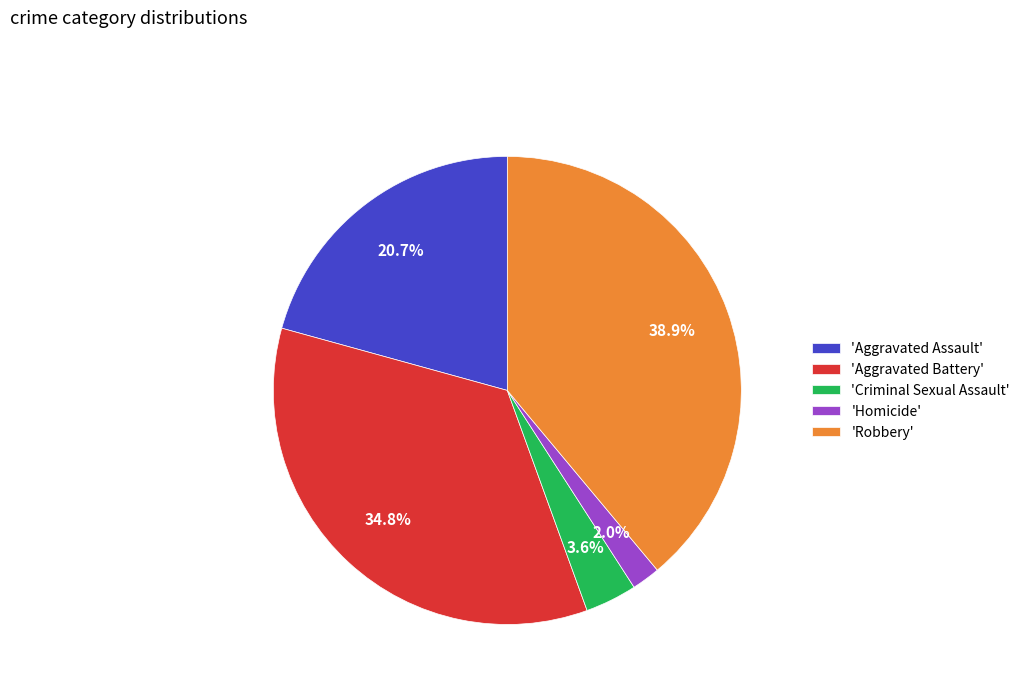

Which slice is the smallest?

'Homicide'